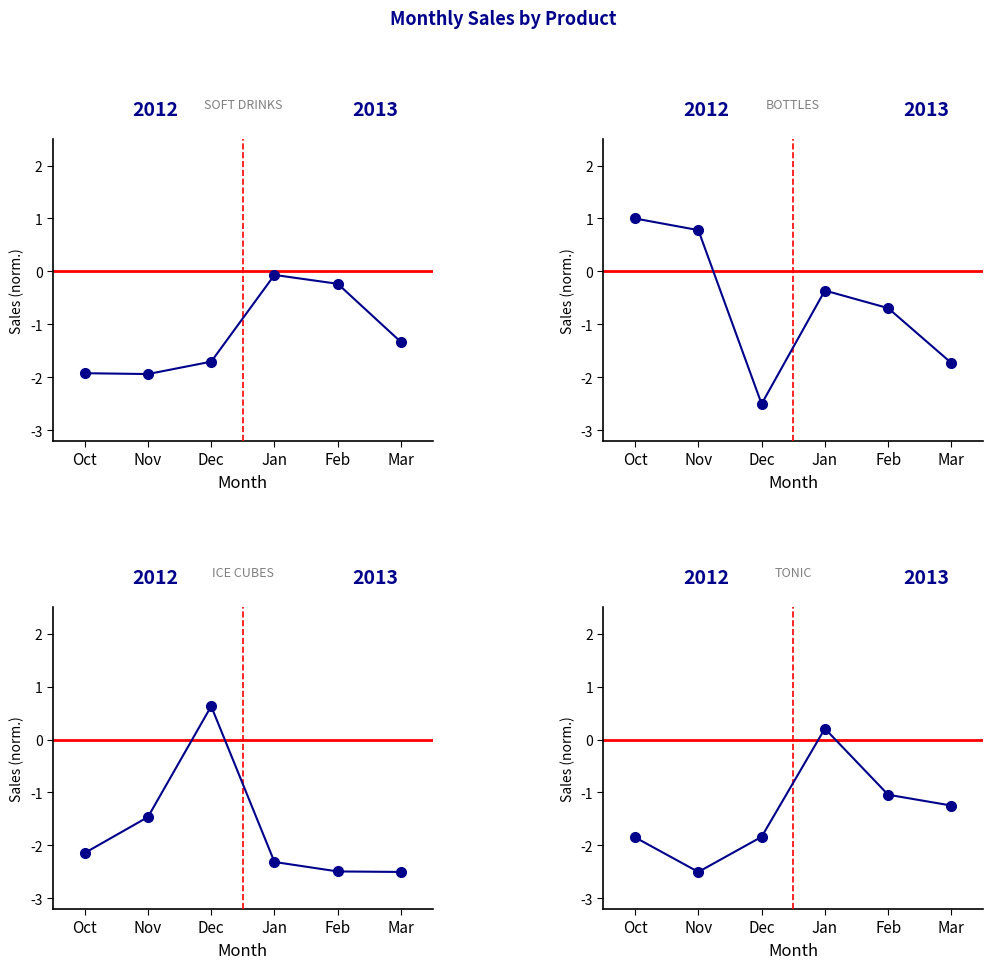

What is the difference between the maximum and minimum values in the BOTTLES series?

3.5